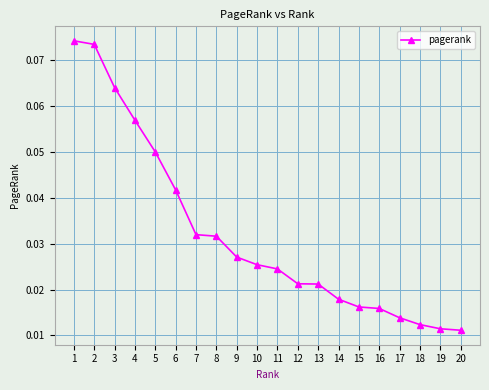

What is the sum of all values?

0.6